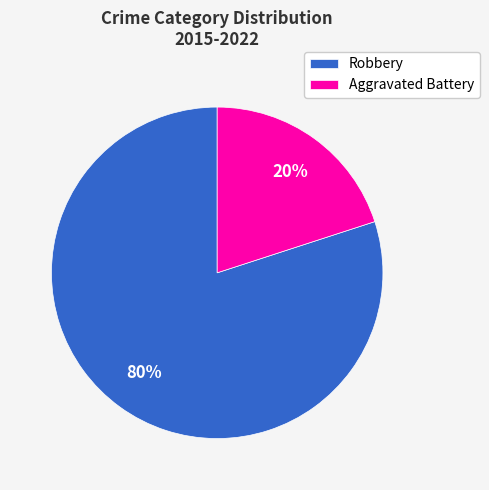

The Aggravated Battery slice represents 14% of the pie. True or false?

False